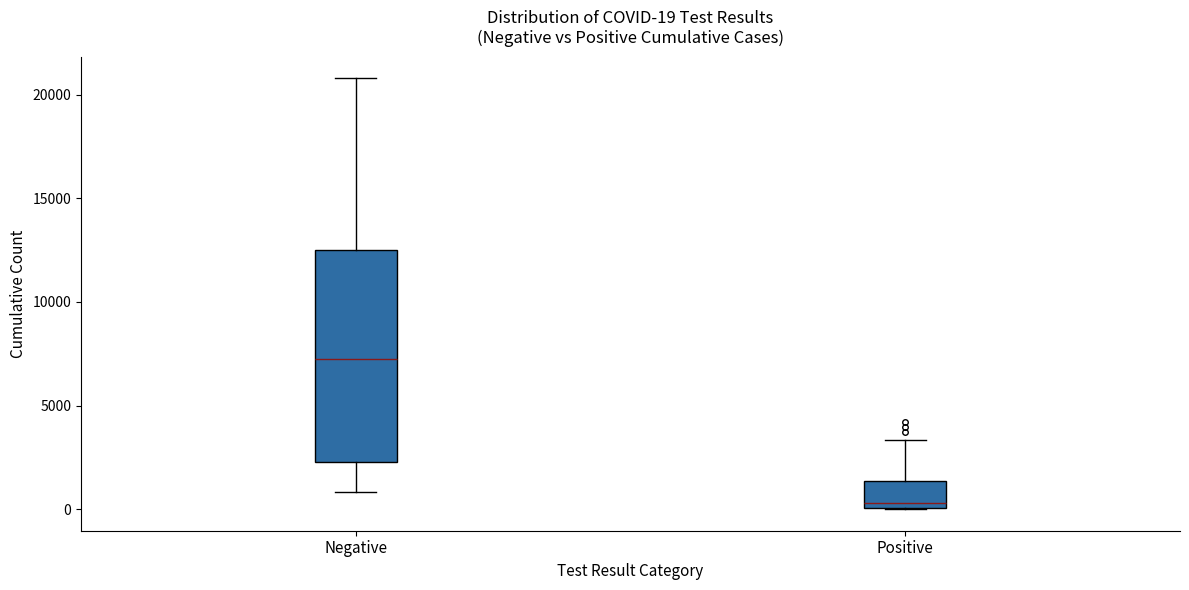

Comparing the boxes themselves (not the whiskers), which one is the tallest?

Negative